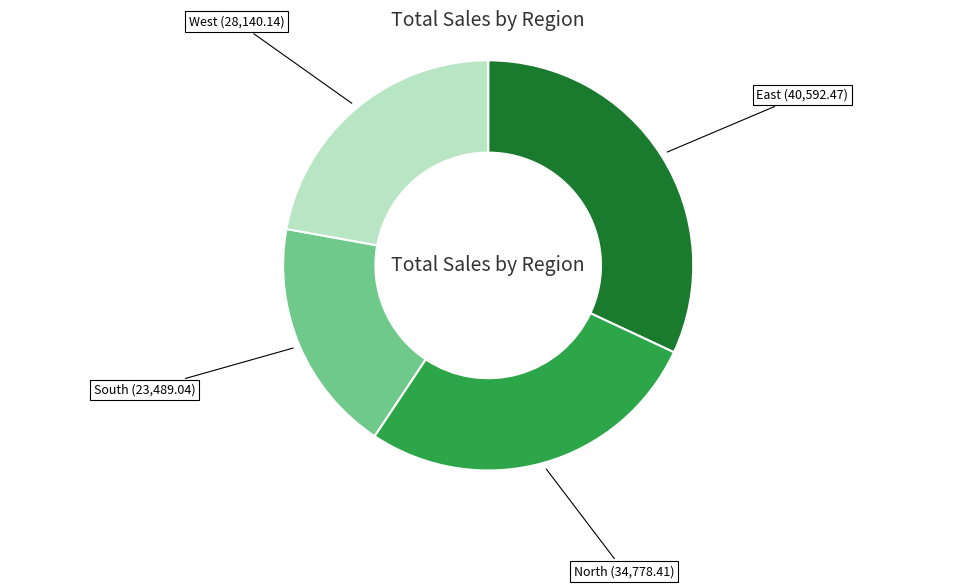

Is there any slice that represents more than half of the pie?

No